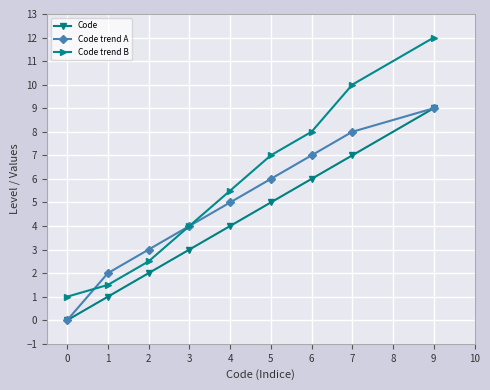

Is the value of Code trend A at 2 greater than the value of Code at 7?

No